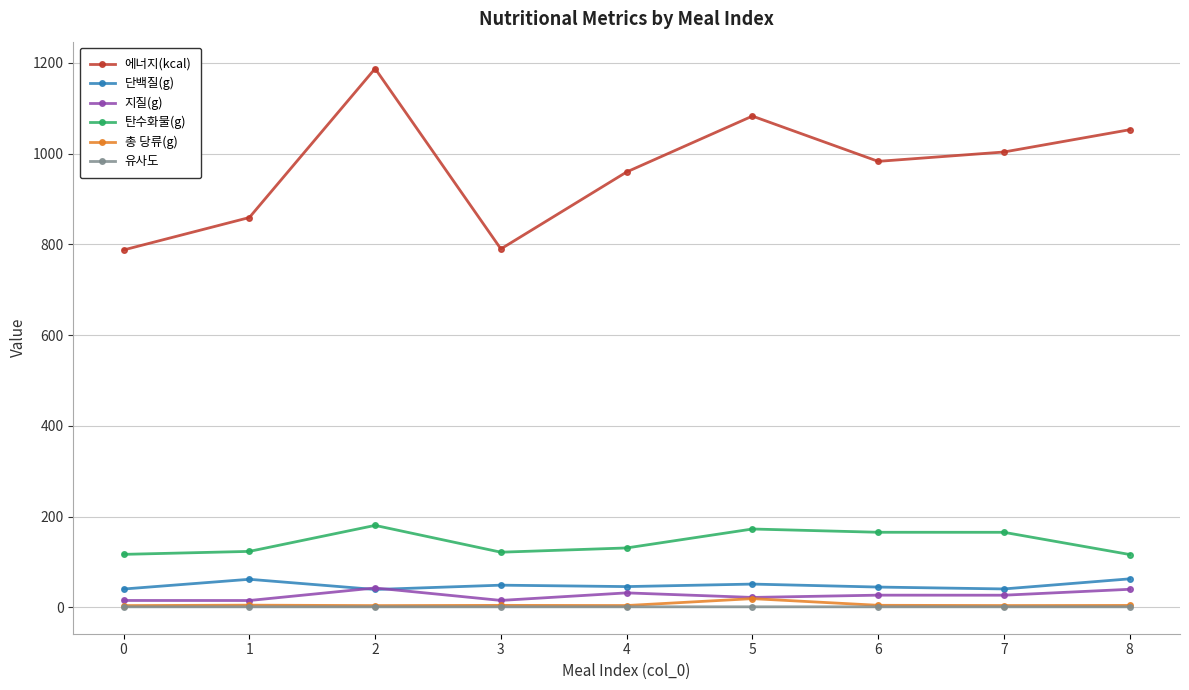

Does the chart have visible grid lines?

Yes